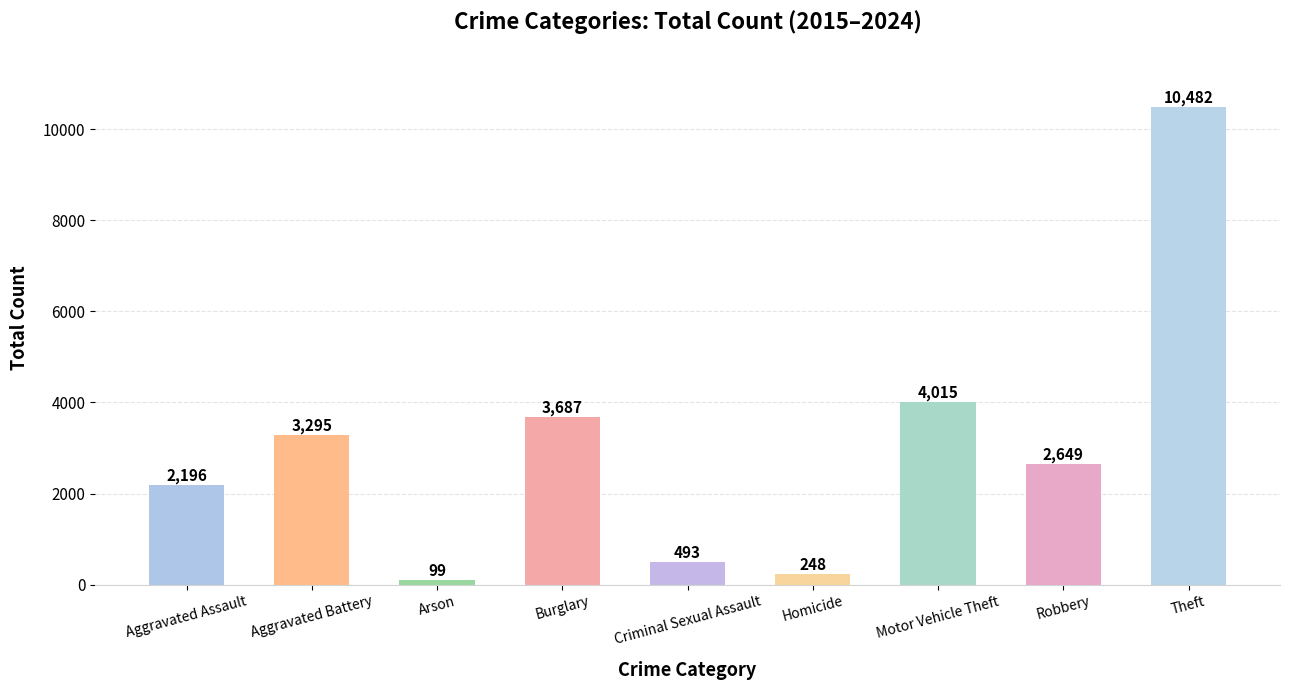

List the labels in order of value, smallest first.

Arson, Homicide, Criminal Sexual Assault, Aggravated Assault, Robbery, Aggravated Battery, Burglary, Motor Vehicle Theft, Theft